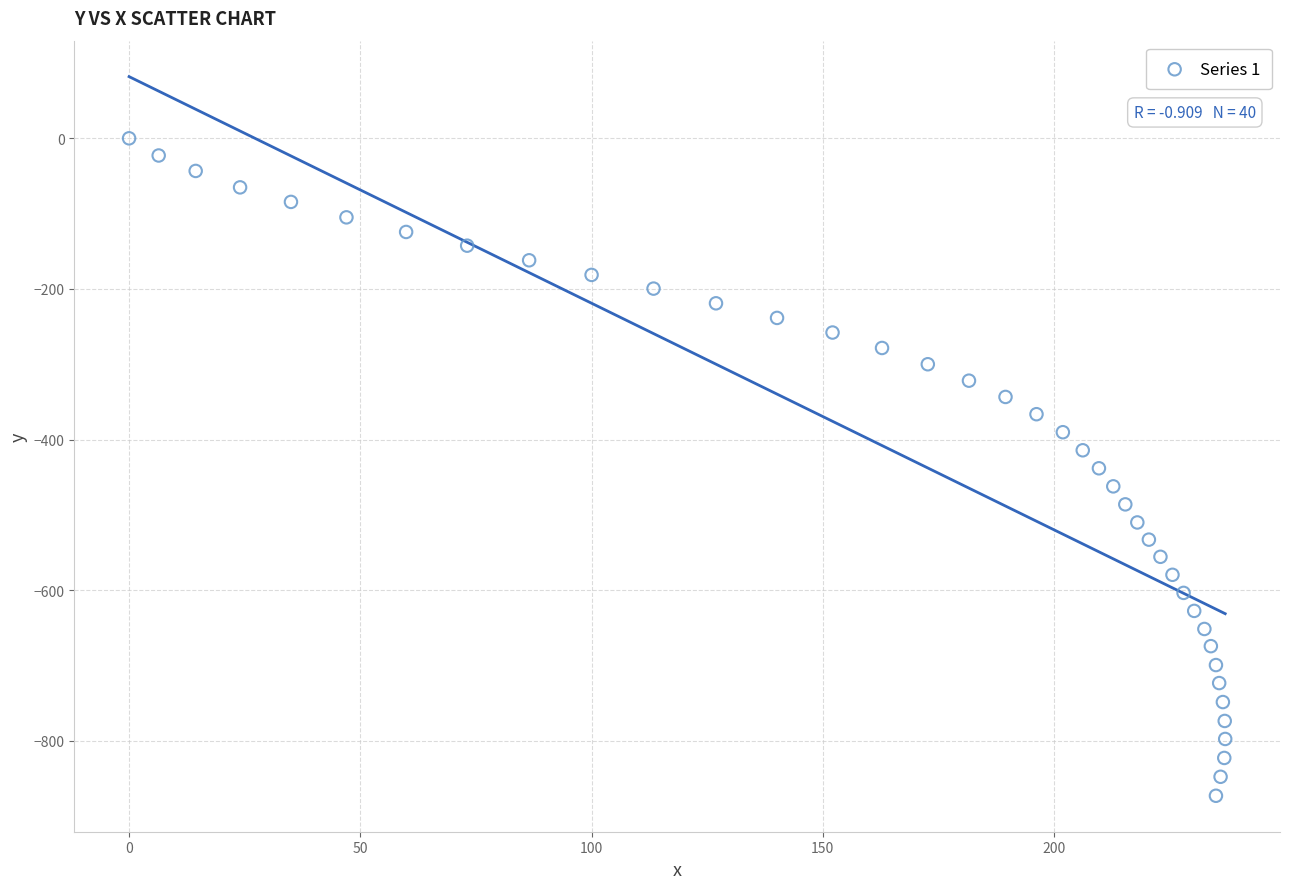

What is the range of Y values (max minus min)?

872.7